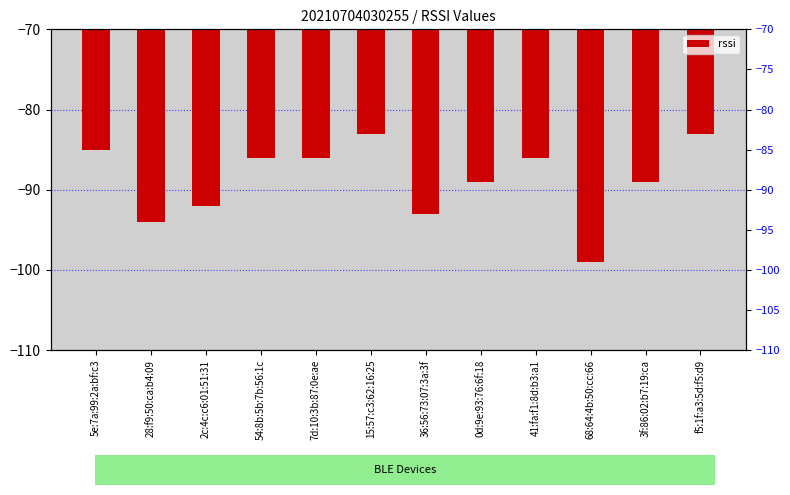

Which has a higher value, 28:f9:50:ca:b4:09 or 41:fa:f1:8d:b3:a1?

41:fa:f1:8d:b3:a1